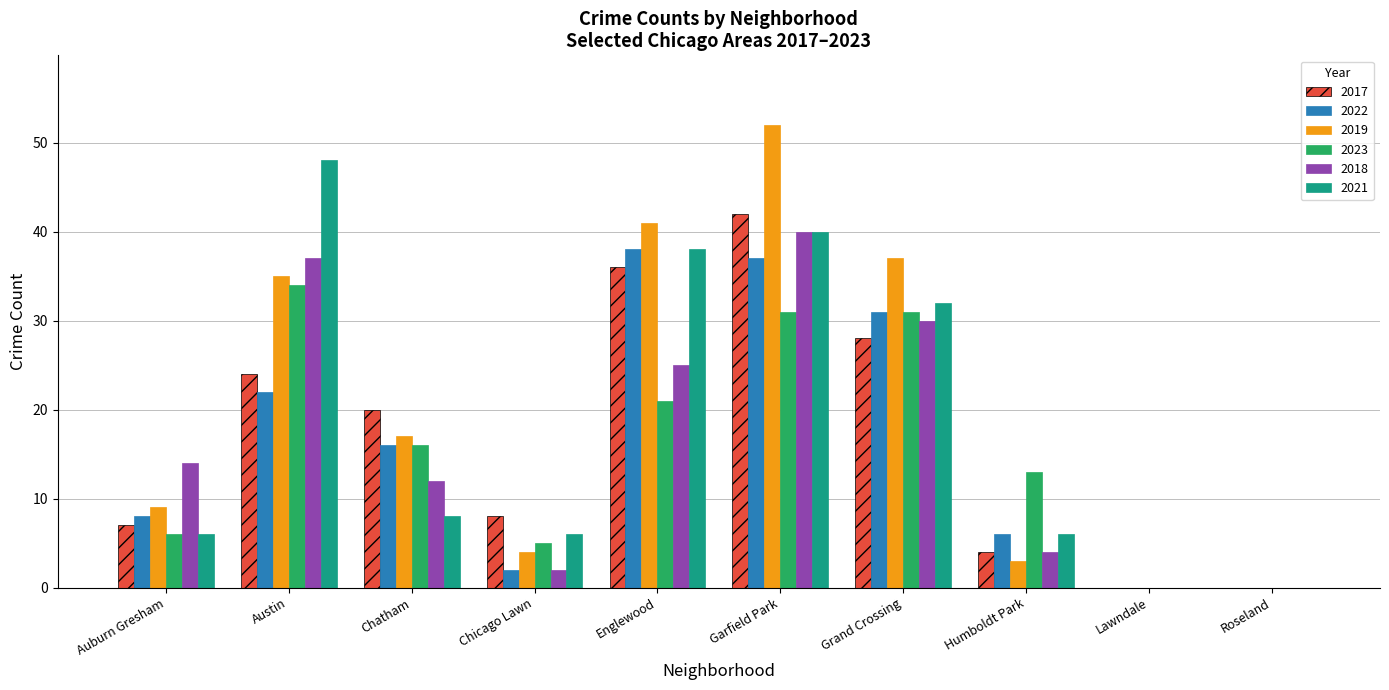

Is it true that 2022 equals 8 at Auburn Gresham?

True